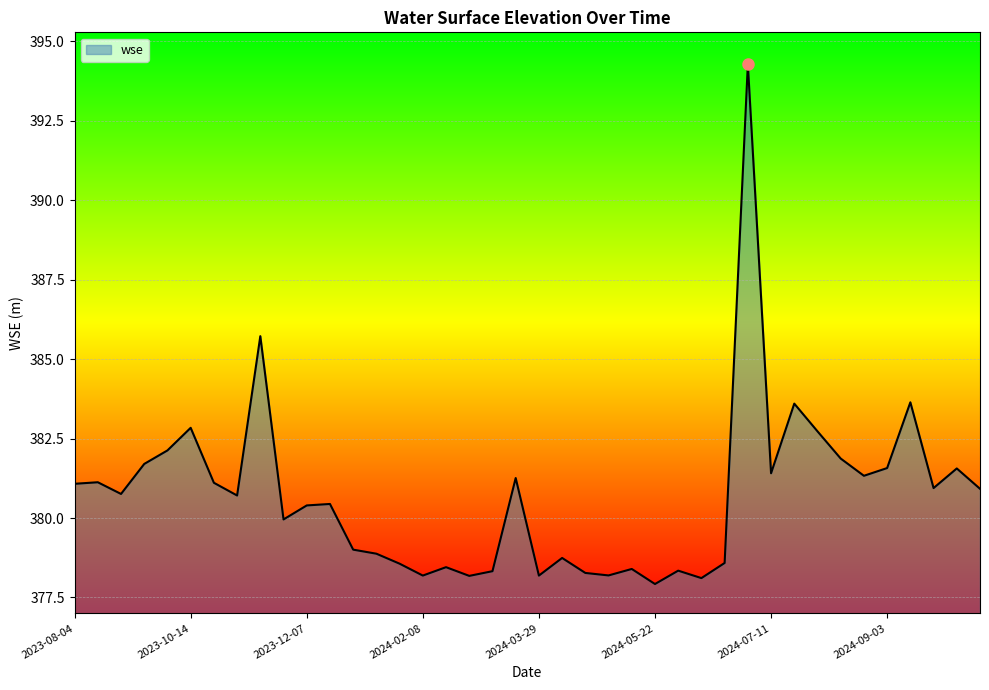

What is the maximum value shown in the chart?

394.3